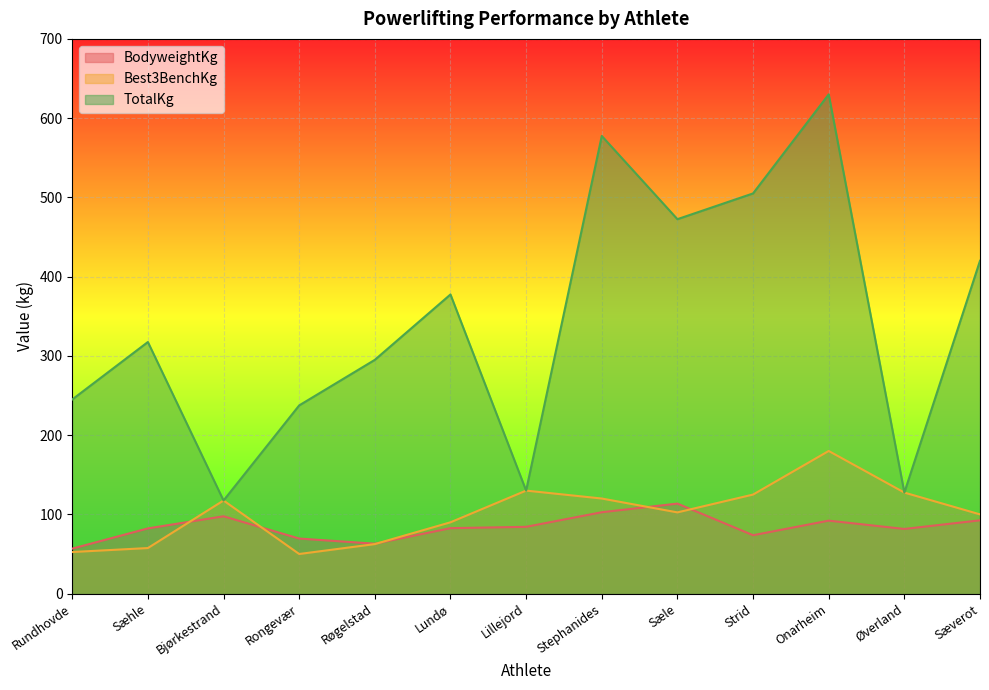

What is the minimum value shown in the chart?

50.0